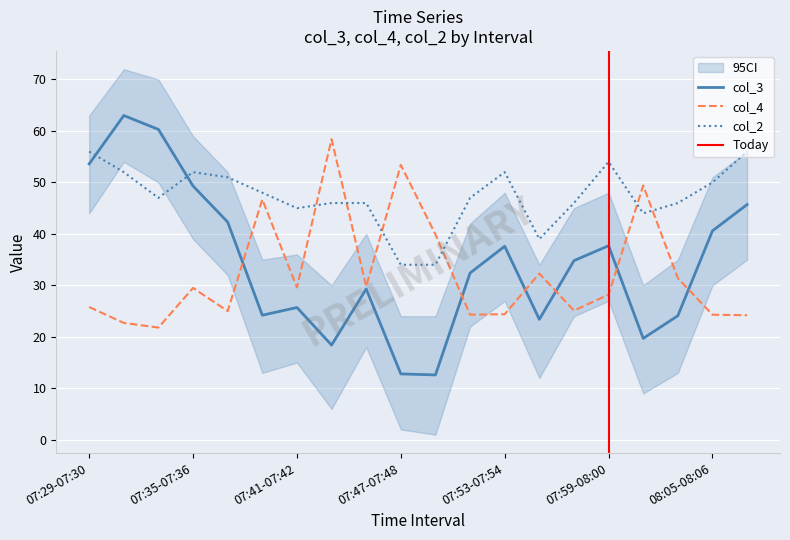

Which label corresponds to the smallest value in the chart?

07:49-07:50